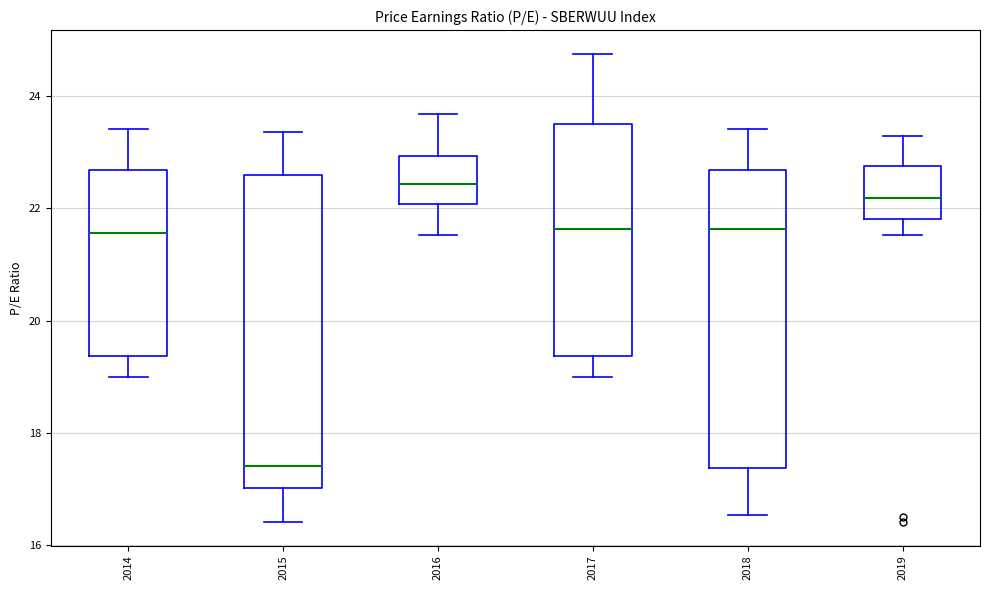

Which box has the highest median line?

2016